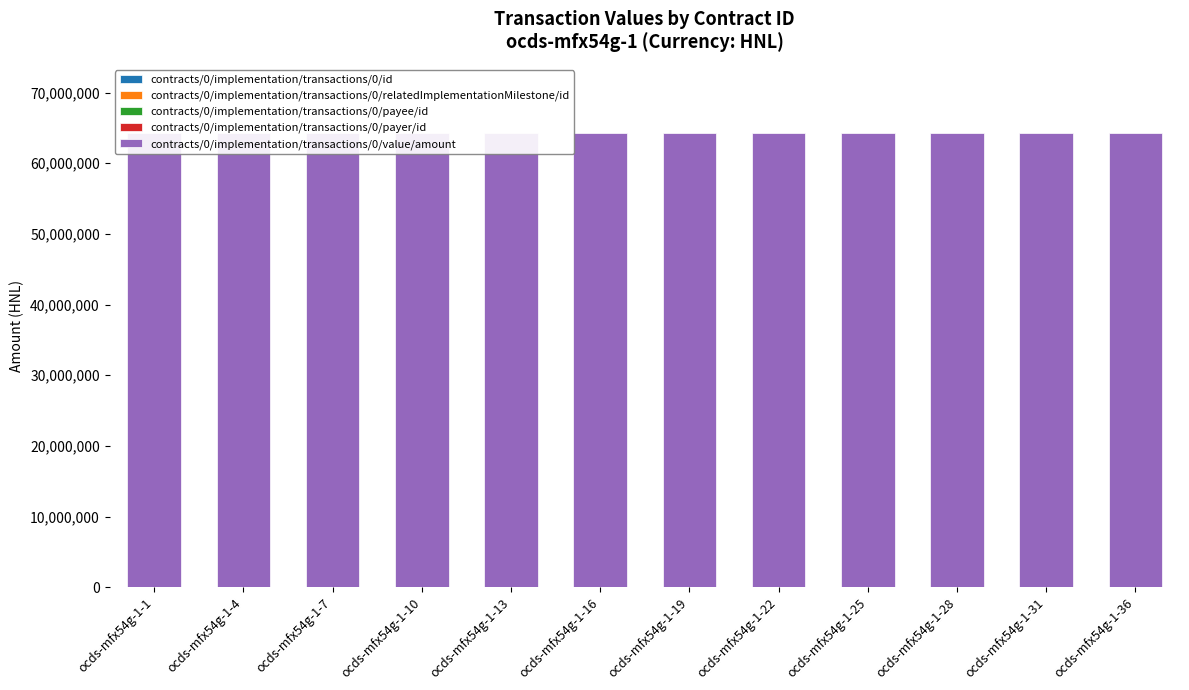

Between ocds-mfx54g-1-4 and ocds-mfx54g-1-22, which is larger?

ocds-mfx54g-1-4